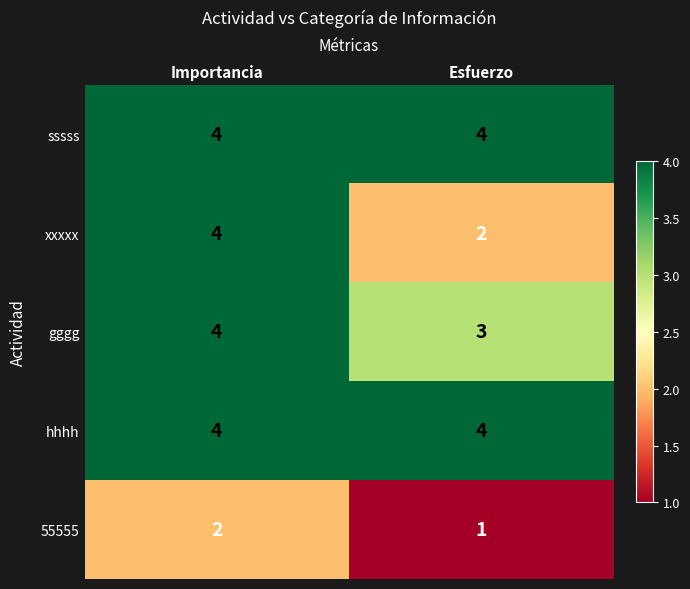

Reading right to left, transcribe all the data shown in this chart.

sssss: 4	4
xxxxx: 2	4
gggg: 3	4
hhhh: 4	4
55555: 1	2